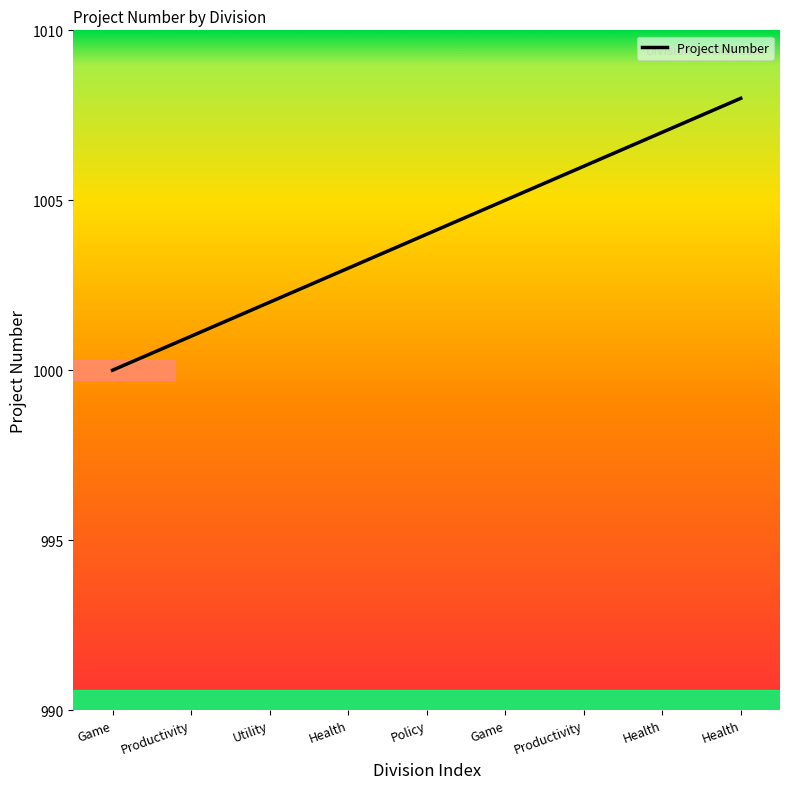

Is this an area chart (filled region under the line)?

No